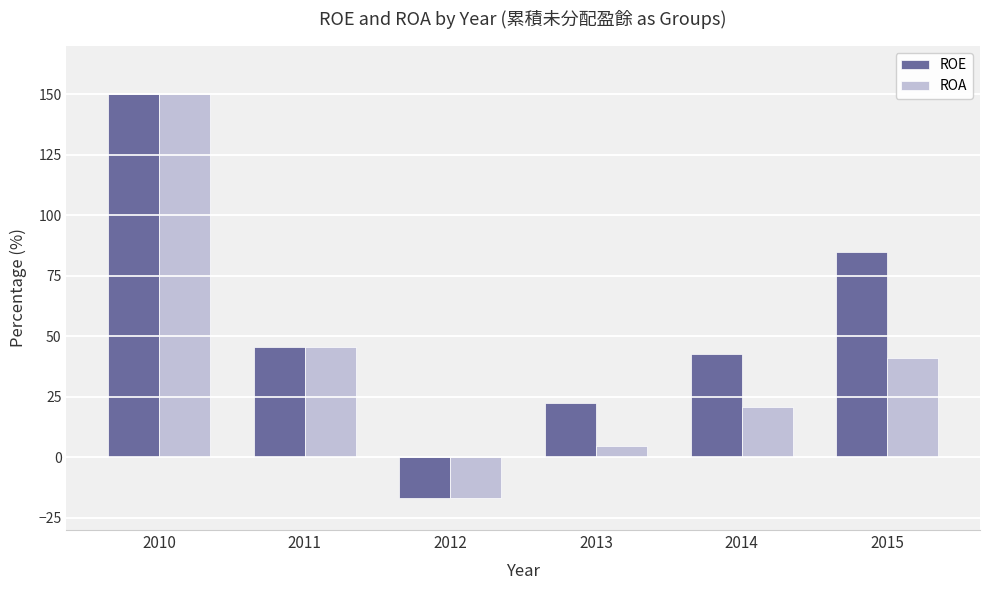

What is the average value of the ROE series?

54.8